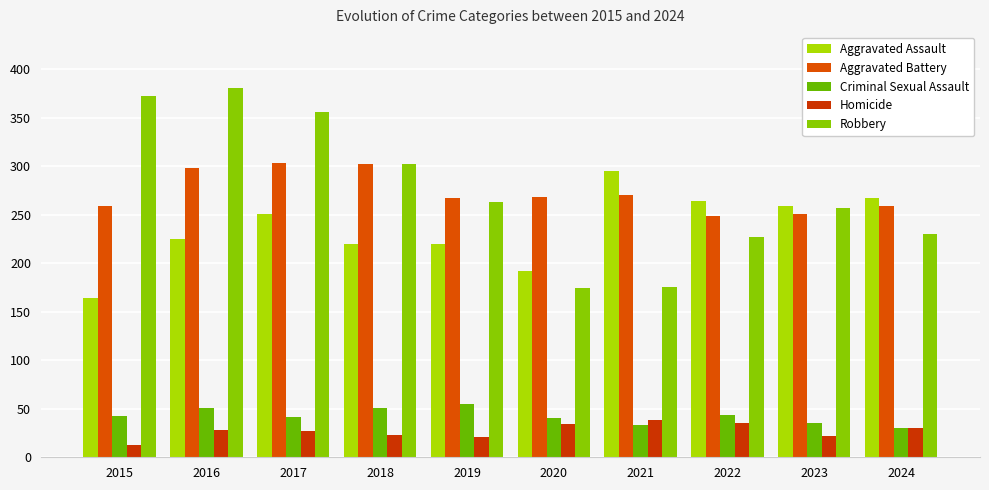

What is the total value across all series at 2019?

826